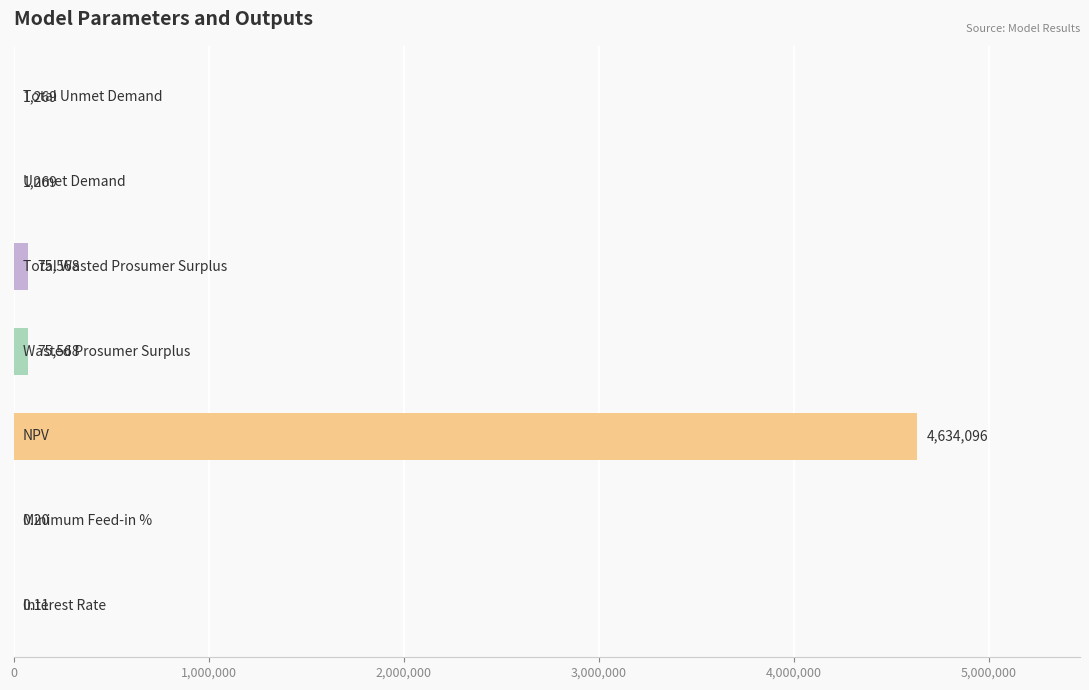

Are the bars horizontal?

Yes